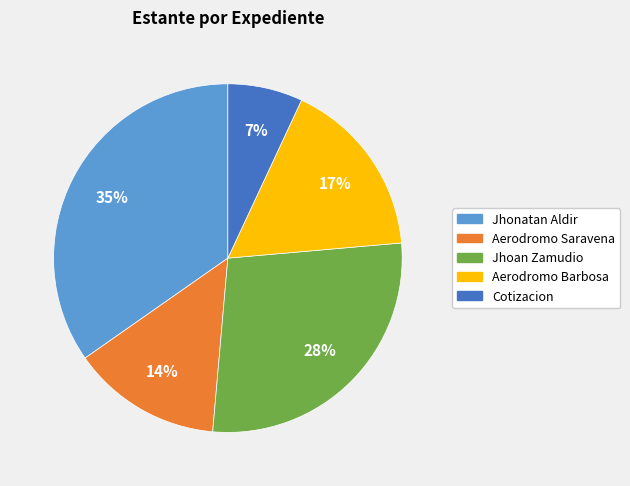

Rank the categories by value from highest to lowest.

Jhonatan Aldir, Jhoan Zamudio, Aerodromo Barbosa, Aerodromo Saravena, Cotizacion